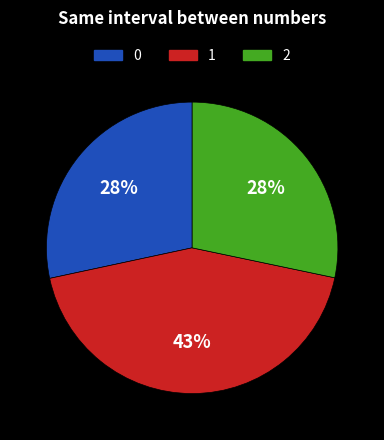

To the nearest percent, what is the difference between the largest and smallest slice percentages?

15%